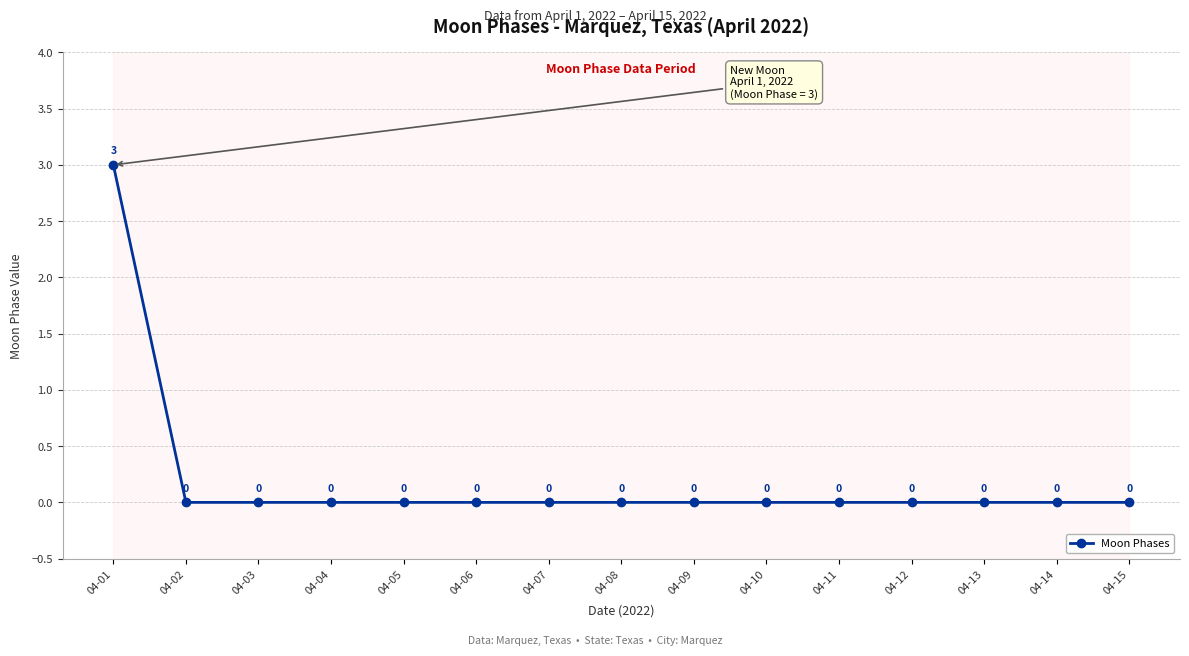

True or false: the data has more than 1 interior local peaks.

False